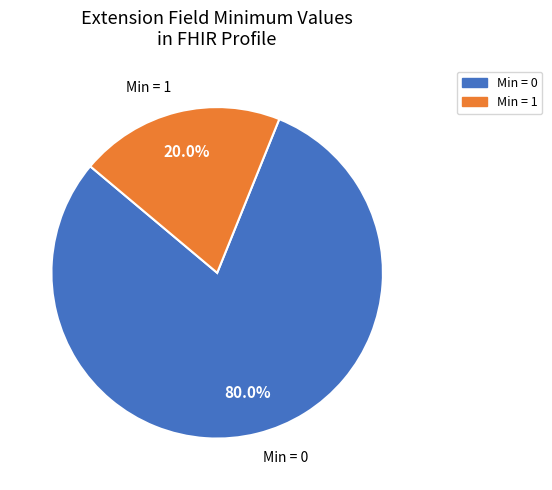

To the nearest percent, what is the difference between the largest and smallest slice percentages?

60%